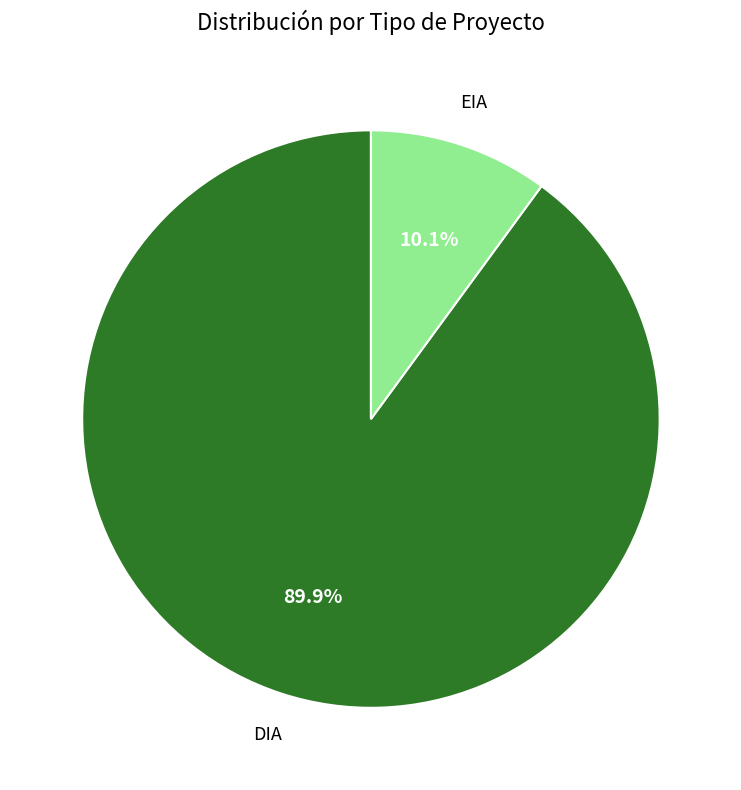

What is the majority slice?

DIA